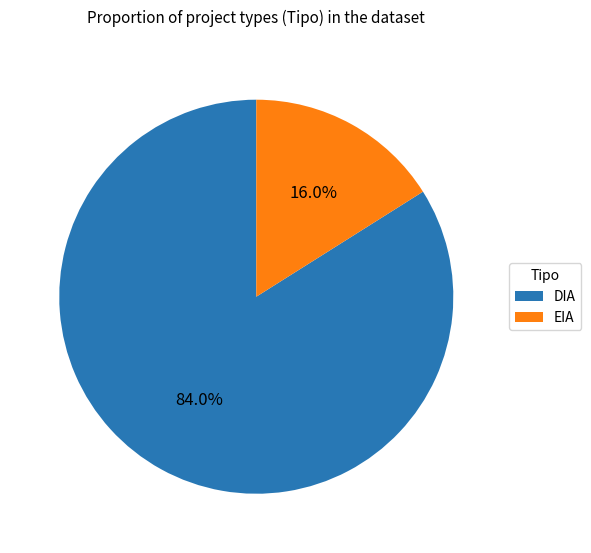

True or false: EIA accounts for 8% of the total.

False